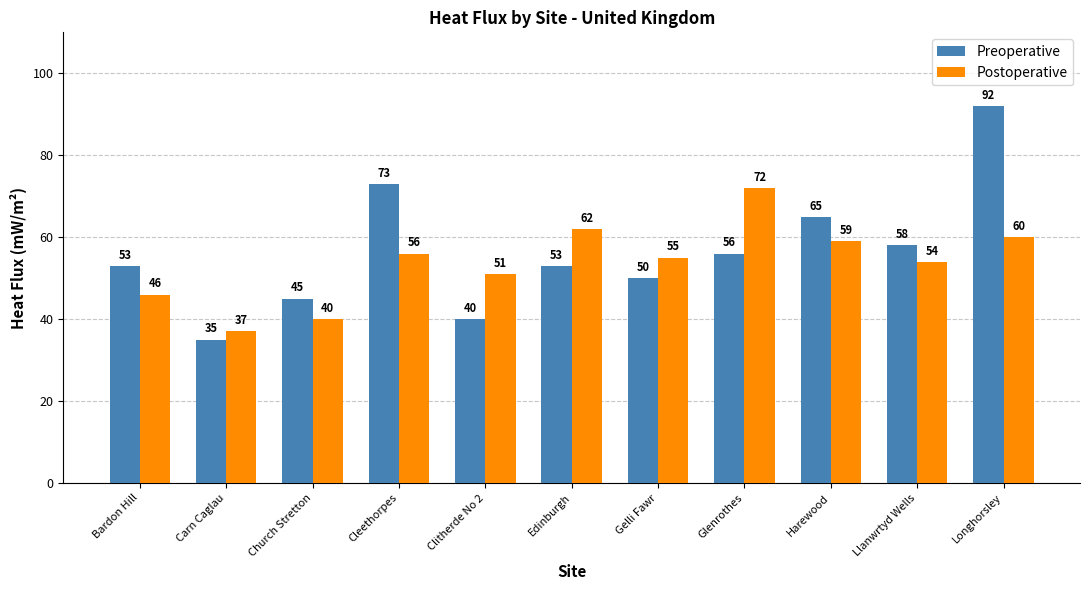

Reading right to left, what are all the values shown in this chart?

Preoperative: Longhorsley=92	Llanwrtyd Wells=58	Harewood=65	Glenrothes=56	Gelli Fawr=50	Edinburgh=53	Clitherde No 2=40	Cleethorpes=73	Church Stretton=45	Carn Caglau=35	Bardon Hill=53
Postoperative: Longhorsley=60	Llanwrtyd Wells=54	Harewood=59	Glenrothes=72	Gelli Fawr=55	Edinburgh=62	Clitherde No 2=51	Cleethorpes=56	Church Stretton=40	Carn Caglau=37	Bardon Hill=46